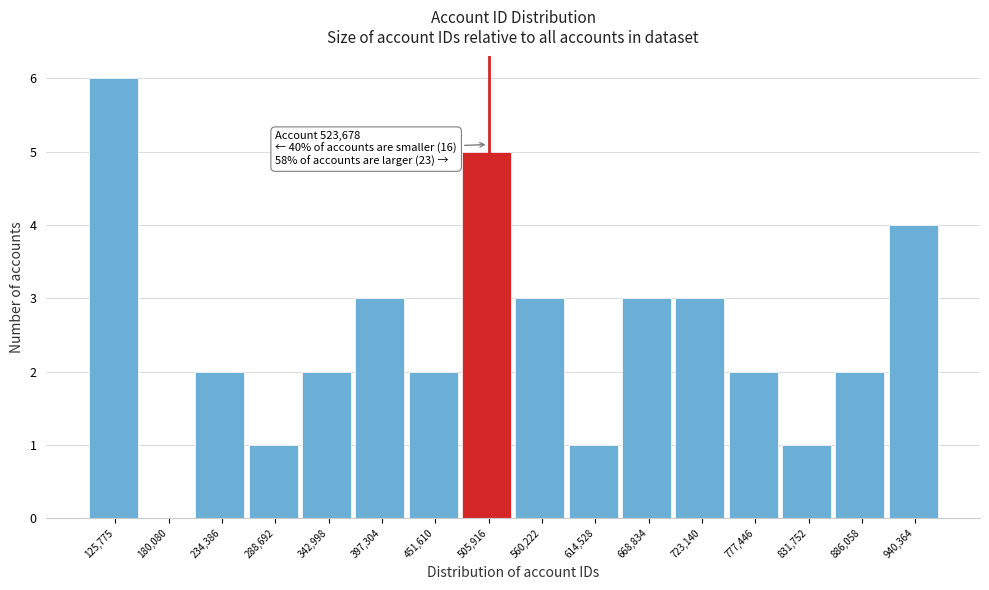

Reading left to right, extract all data points from this chart.

125,775=6	180,080=0	234,386=2	288,692=1	342,998=2	397,304=3	451,610=2	505,916=5	560,222=3	614,528=1	668,834=3	723,140=3	777,446=2	831,752=1	886,058=2	940,364=4